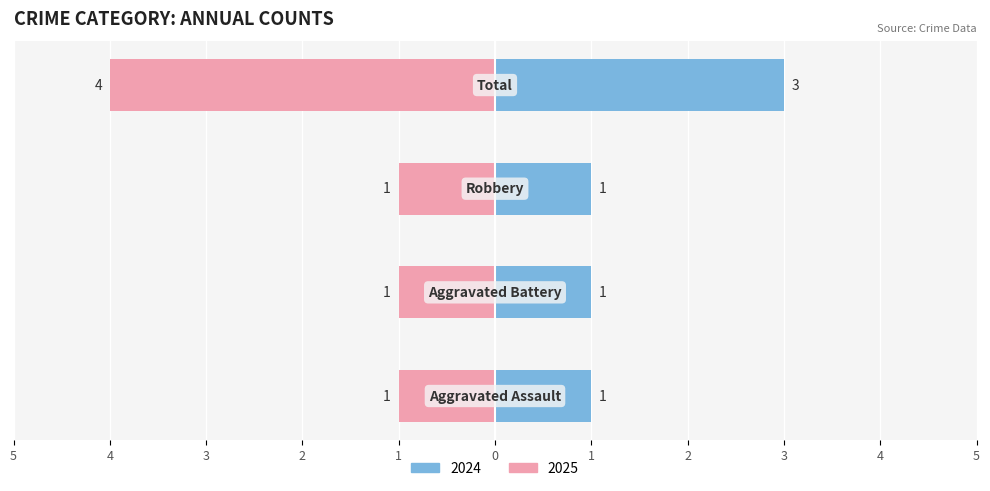

True or false: Aggravated Assault has a value of 0 at 9.

False